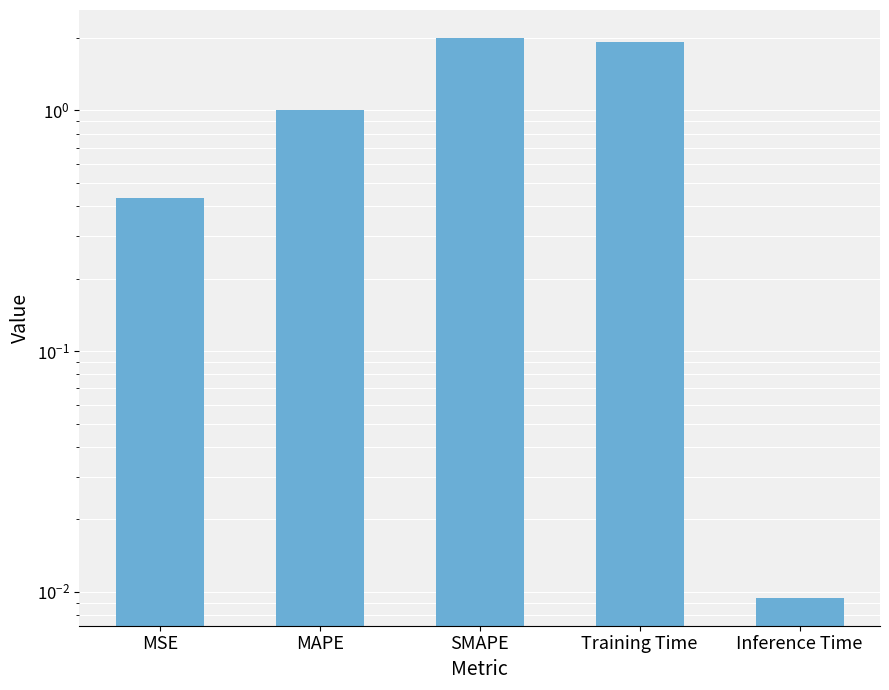

What is the approximate value at MSE?

0.4